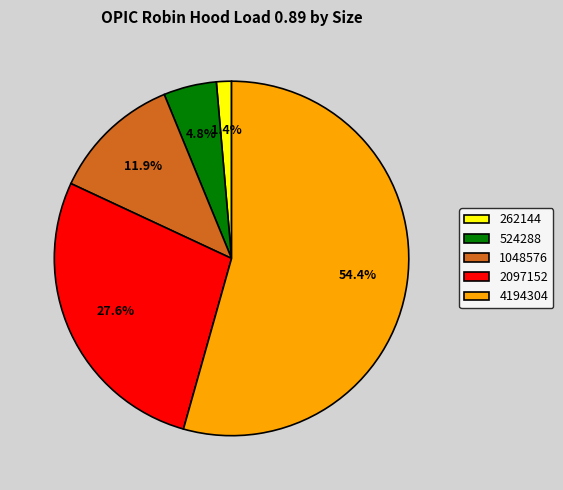

How many slices are in this pie chart?

5